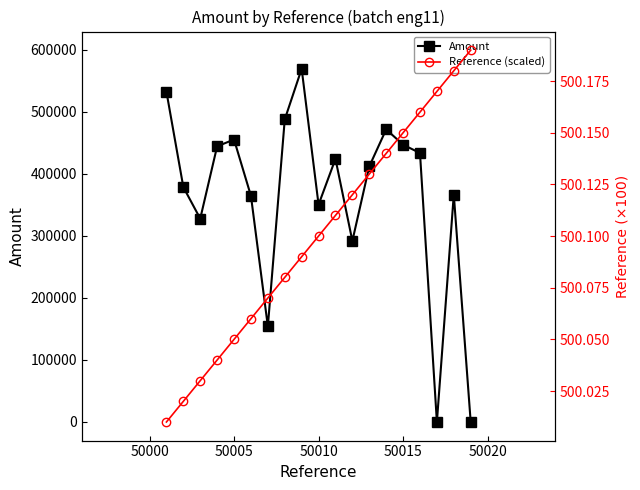

True or false: Amount has more than 1 points higher than both neighbors.

True